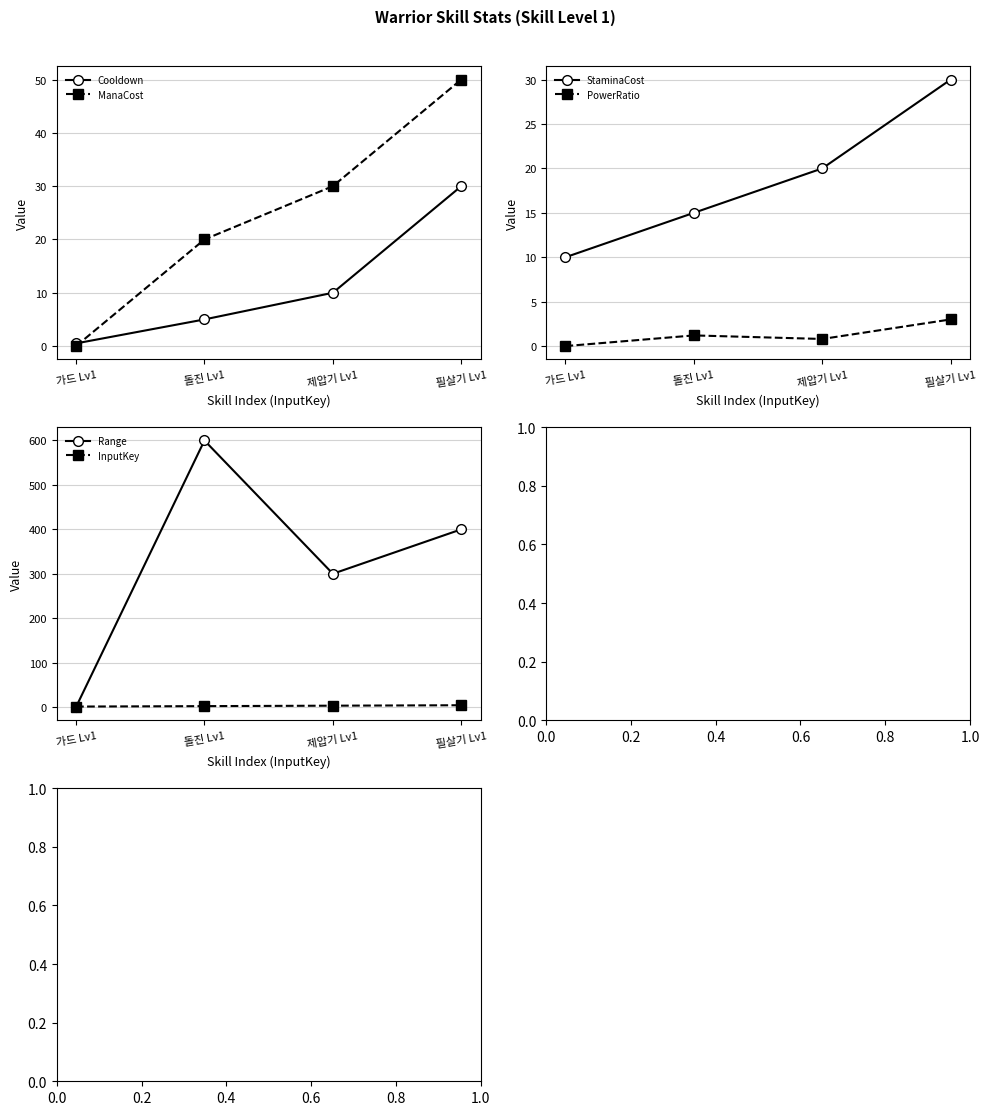

Reading right to left, extract all data points from this chart.

Cooldown: 30.0	10.0	5.0	0.5
ManaCost: 50.0	30.0	20.0	0.0
StaminaCost: 30.0	20.0	15.0	10.0
PowerRatio: 3.0	0.8	1.2	0.0
Range: 400.0	300.0	600.0	0.0
InputKey: 4.0	3.0	2.0	1.0